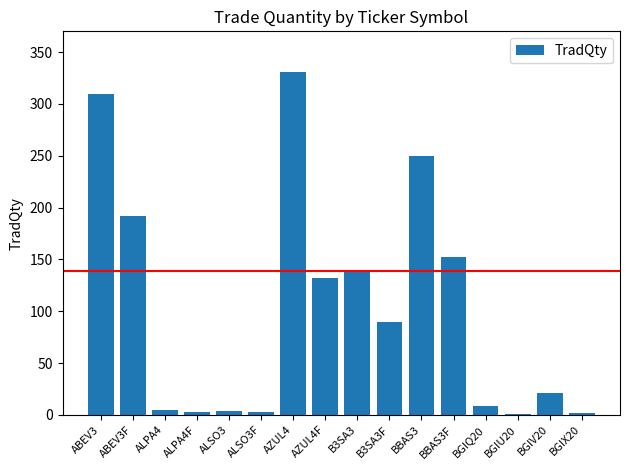

What is the sum of all values?

1644